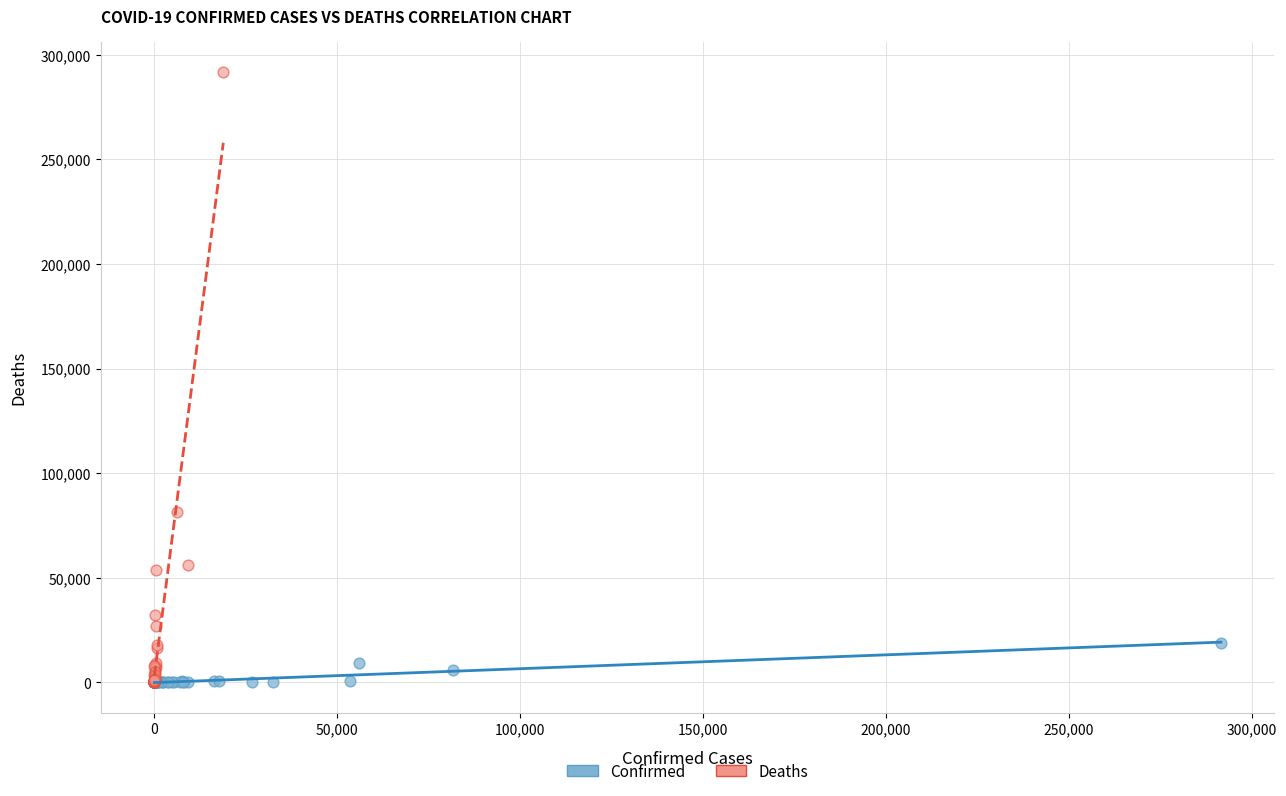

Which series has the widest spread of Y values?

Deaths